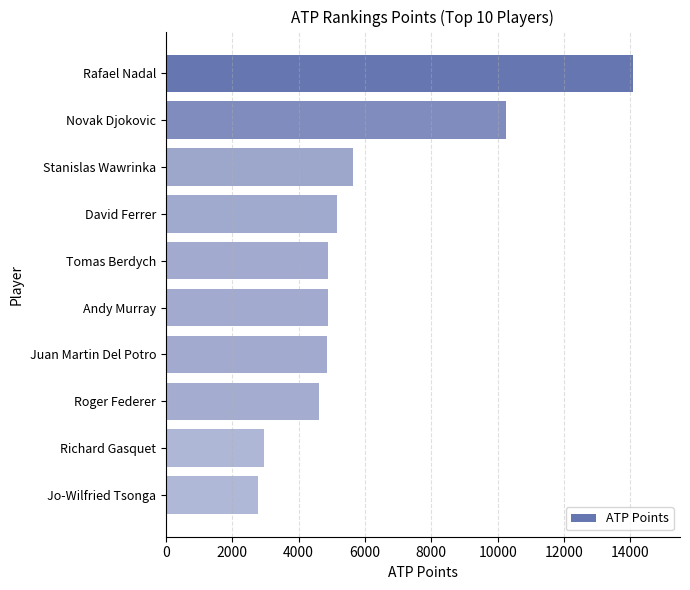

What is the label of the 9th bar from the top?

Richard Gasquet